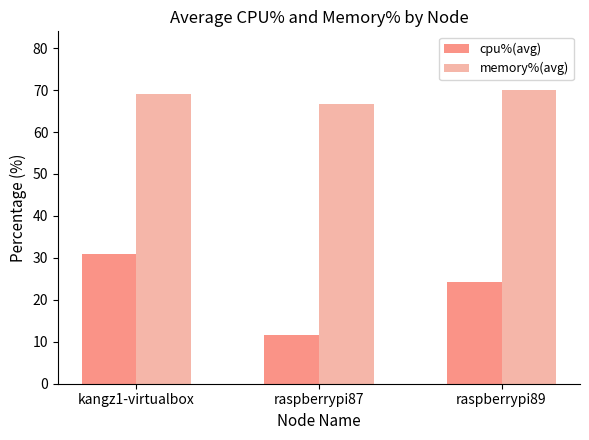

What is the total value across all series at raspberrypi87?

78.3